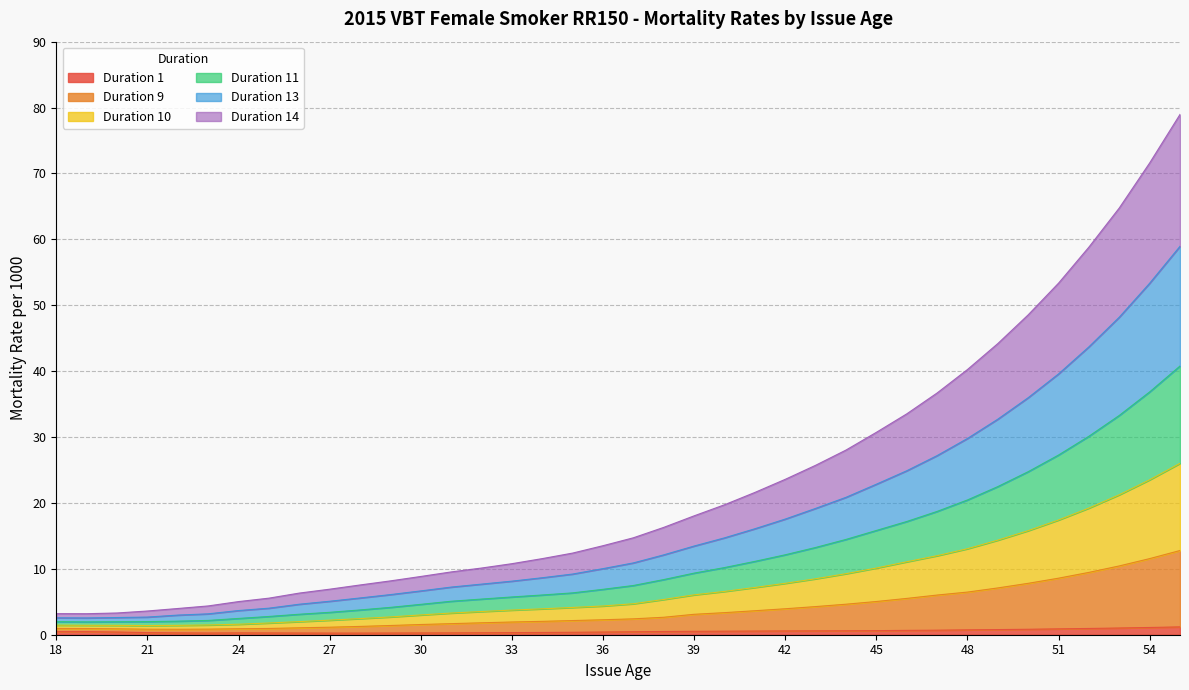

At how many categories does at least one series exceed 78?

1